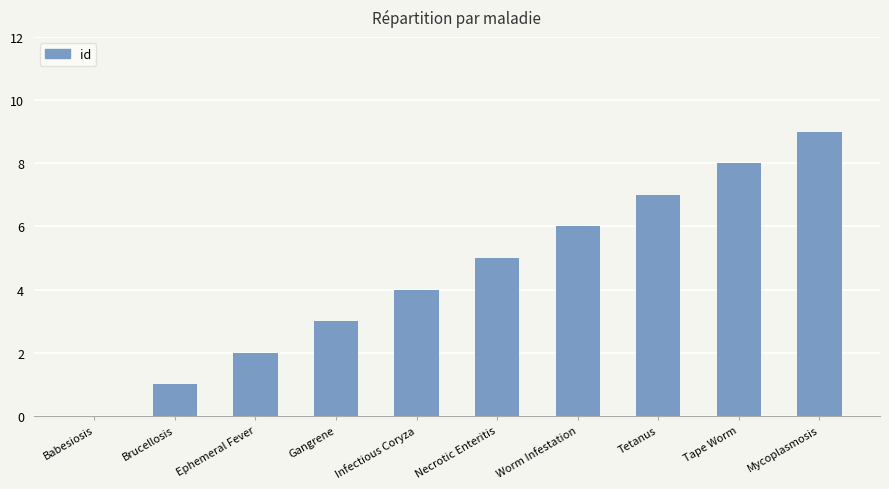

What is the difference between the values at Brucellosis and Necrotic Enteritis?

4